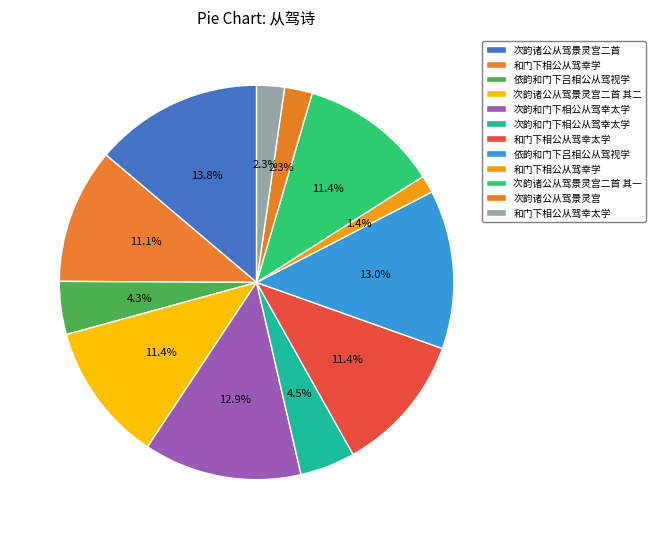

Rank the categories by value from highest to lowest.

次韵诸公从驾景灵宫二首, 依韵和门下吕相公从驾视学, 次韵和门下相公从驾幸太学, 和门下相公从驾幸太学, 次韵诸公从驾景灵宫二首 其一, 次韵诸公从驾景灵宫二首 其二, 和门下相公从驾幸学, 次韵和门下相公从驾幸太学, 依韵和门下吕相公从驾视学, 次韵诸公从驾景灵宫, 和门下相公从驾幸太学, 和门下相公从驾幸学